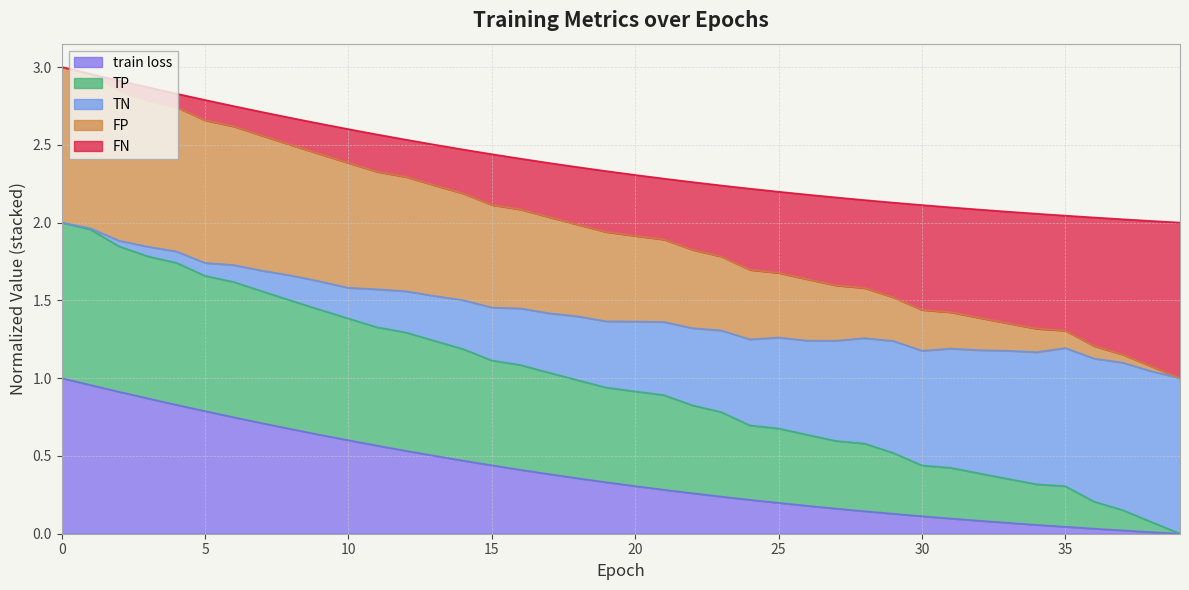

Does the chart have visible grid lines?

Yes